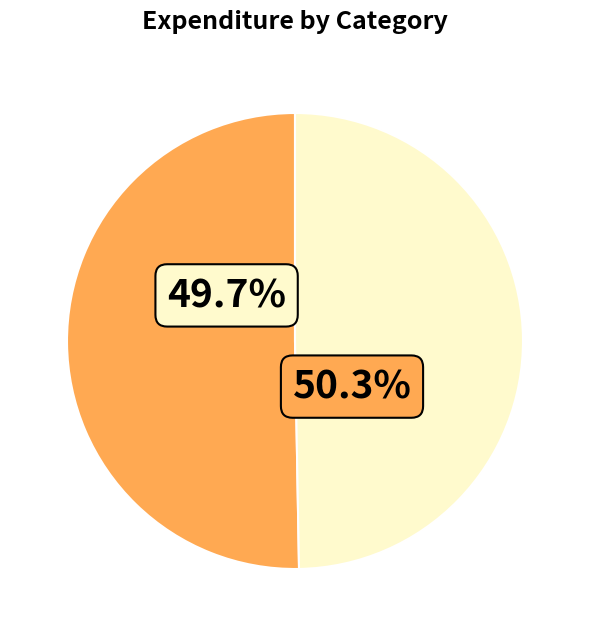

Between Food and Investment, which is larger?

Food